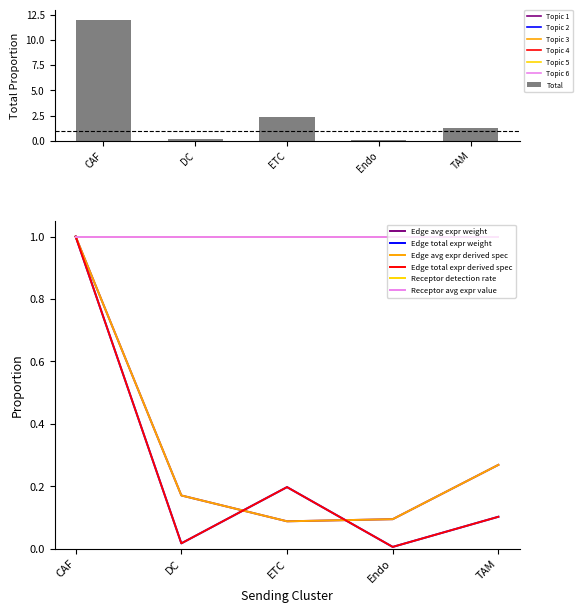

What is the maximum value for Total?

12.0